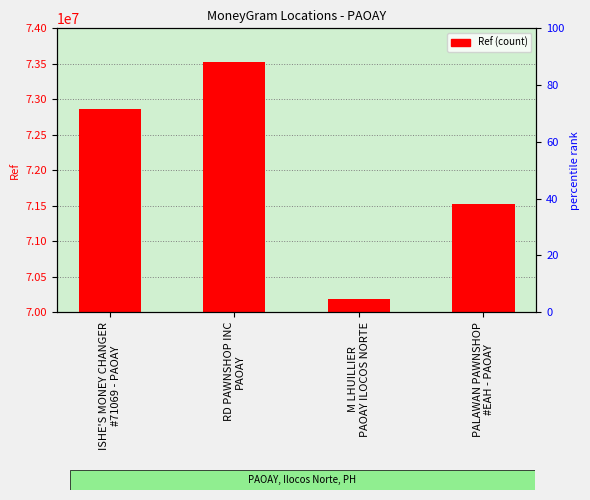

List the labels in order of value, largest first.

RD PAWNSHOP INC
PAOAY, ISHE'S MONEY CHANGER
#71069 - PAOAY, PALAWAN PAWNSHOP
#EAH - PAOAY, M LHUILLIER
PAOAY ILOCOS NORTE